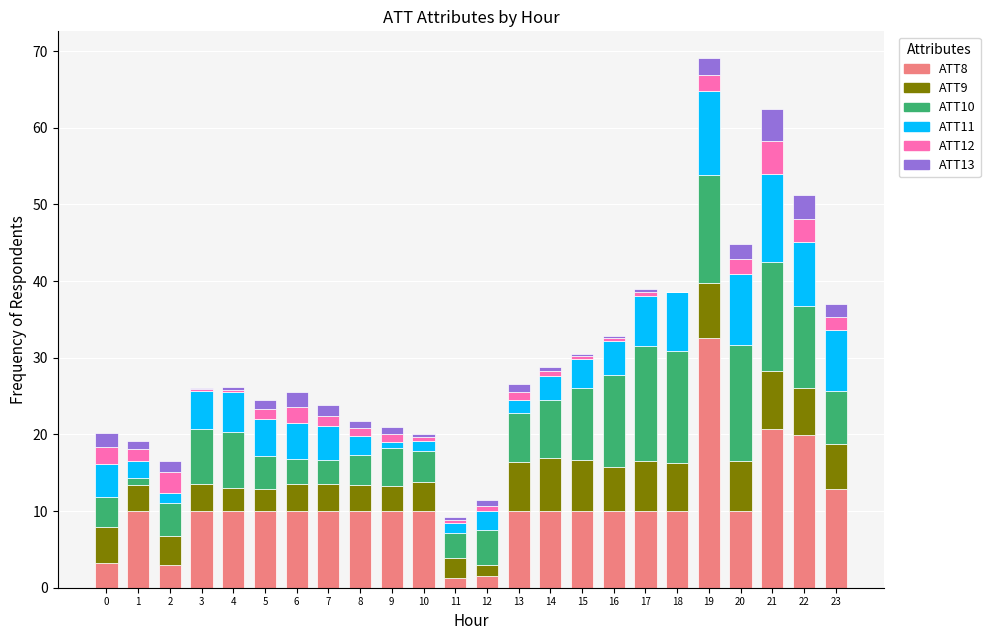

The ATT8 series shows 10.0 at 20. True or false?

True